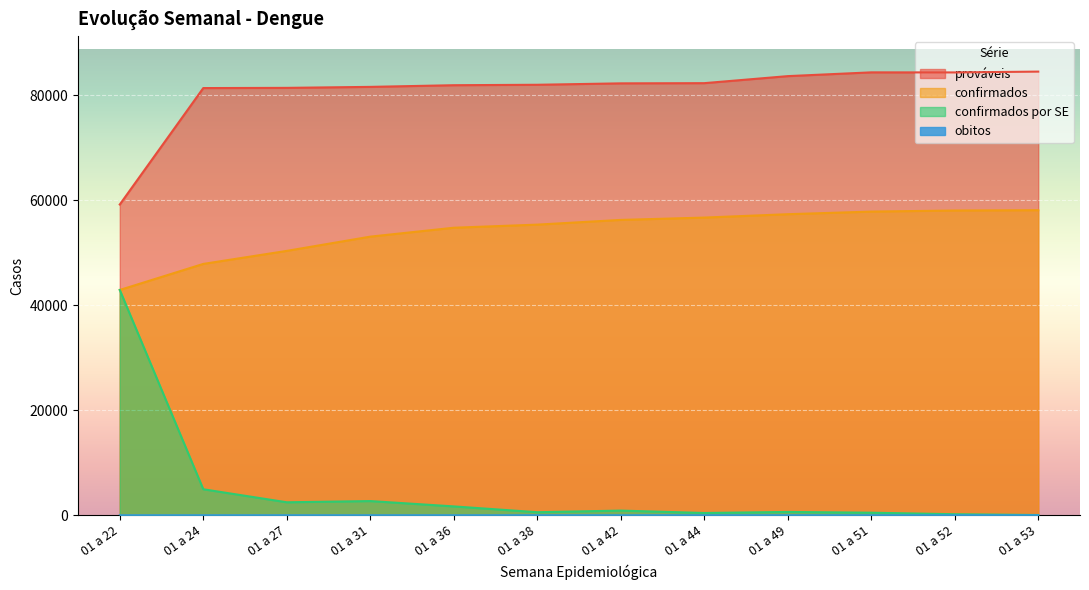

List the series in order of their peak value, highest first.

prováveis, confirmados, confirmados por SE, obitos